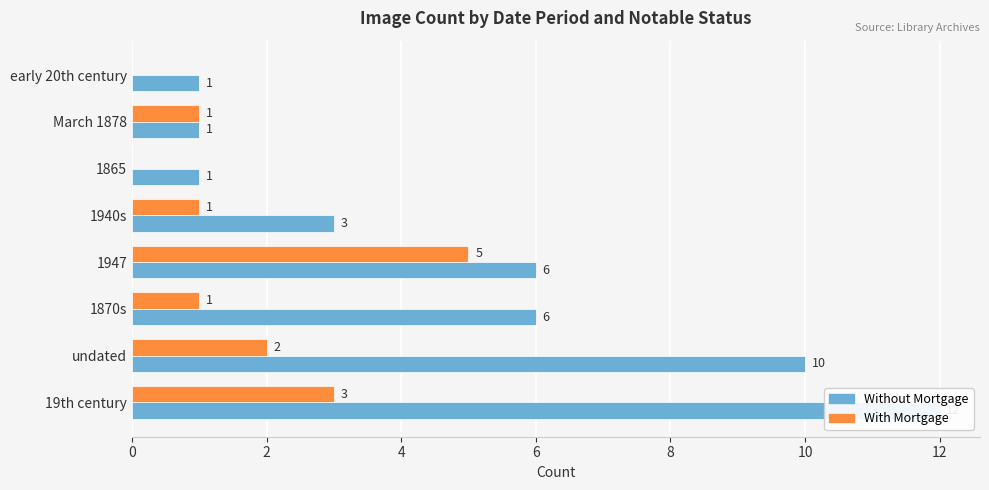

What is the value of the Without Mortgage bar at the 4th from the left?

6